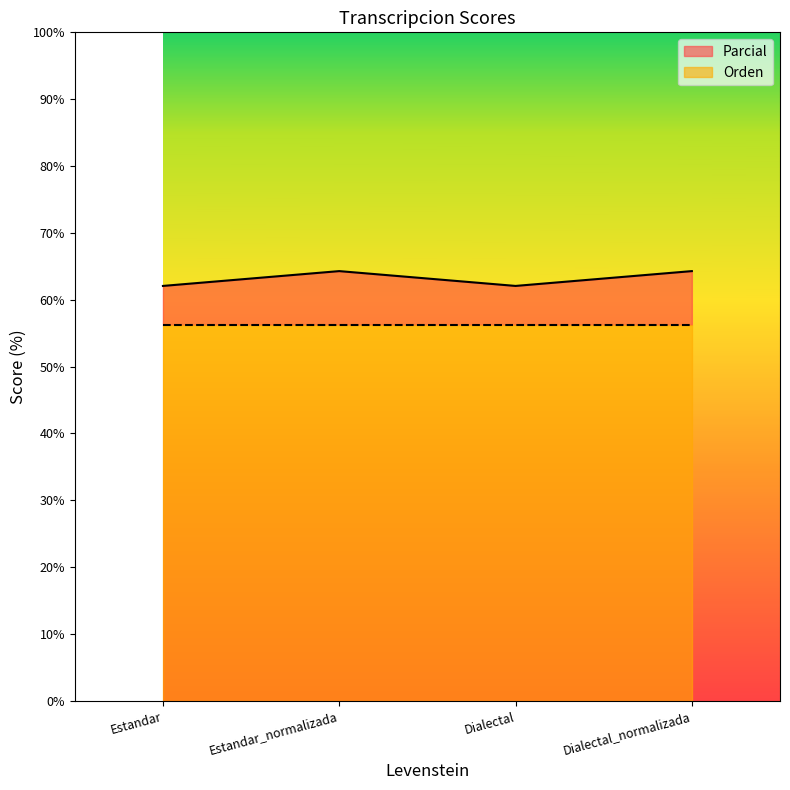

Does the chart display data point markers on the line(s)?

No